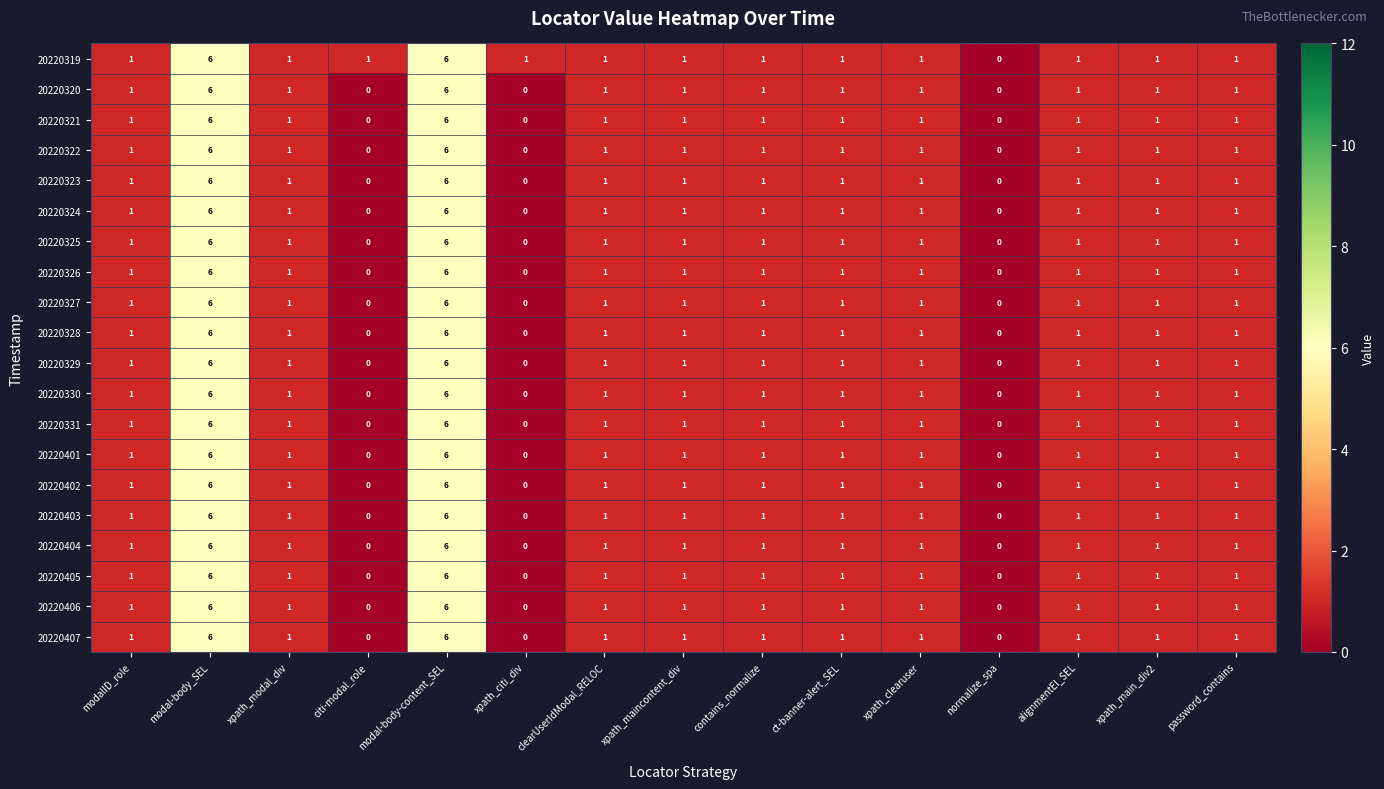

How many series are shown in this chart?

20